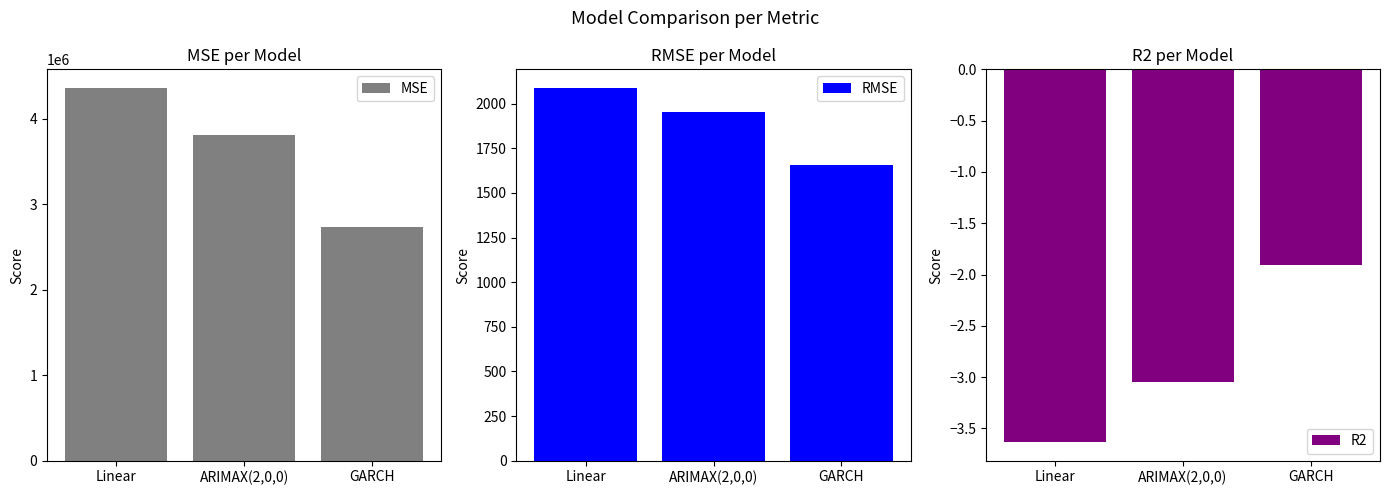

At how many categories does at least one series exceed 1138003?

3